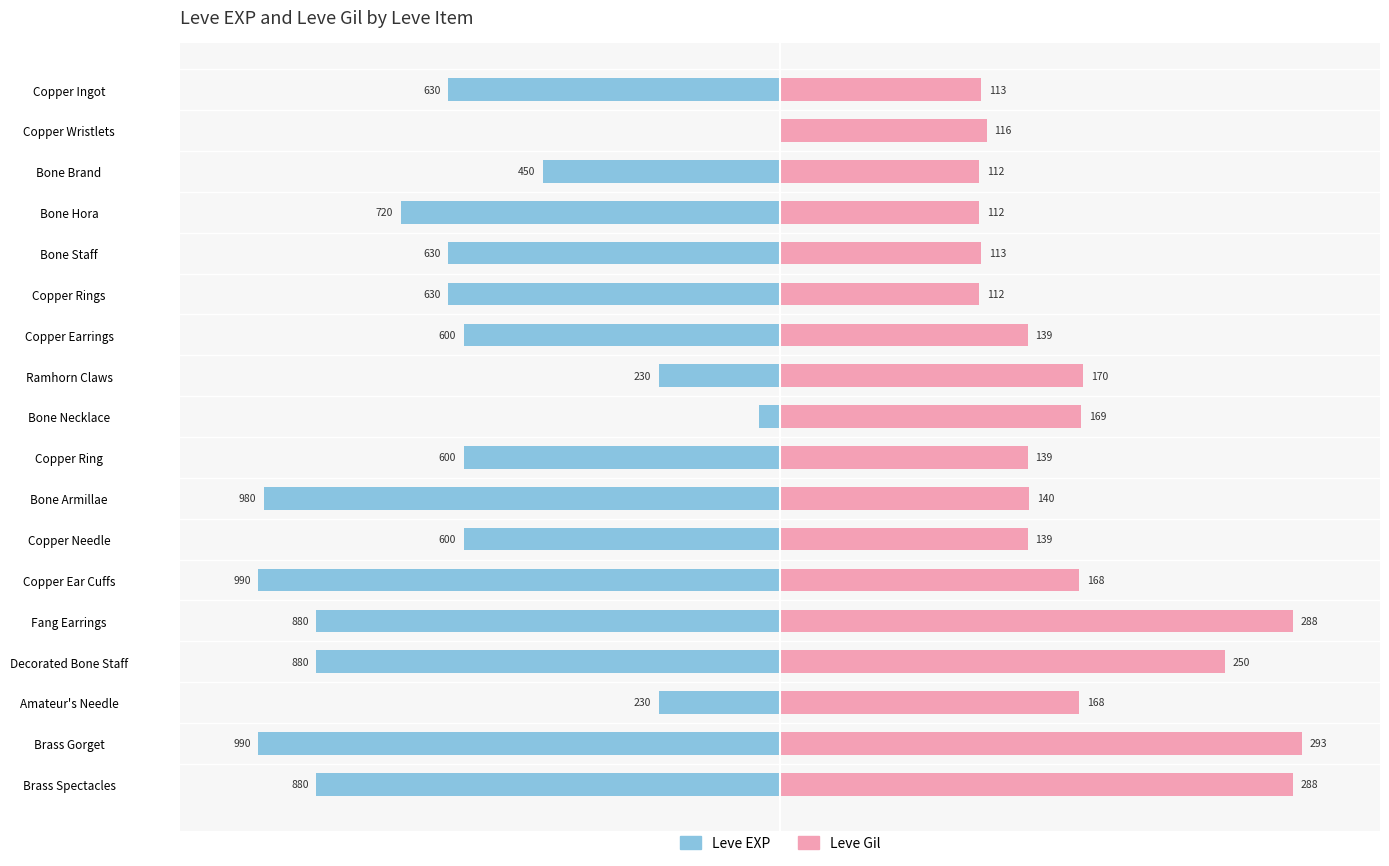

How many distinct data groups are displayed?

2